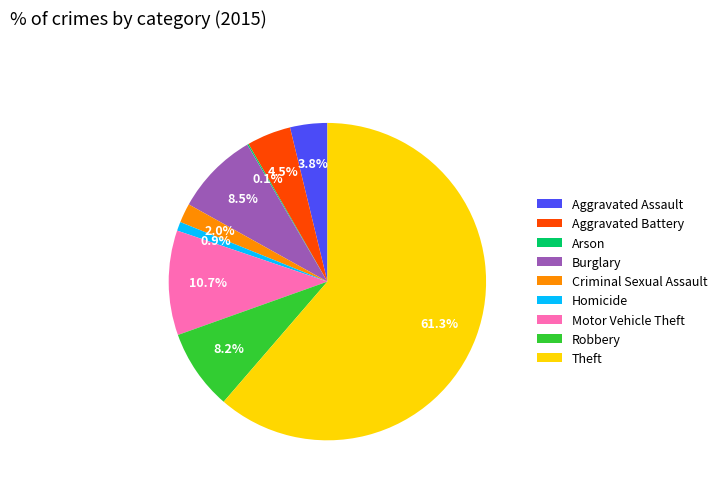

Approximately how many times larger is the value at Theft compared to Homicide?

67.2